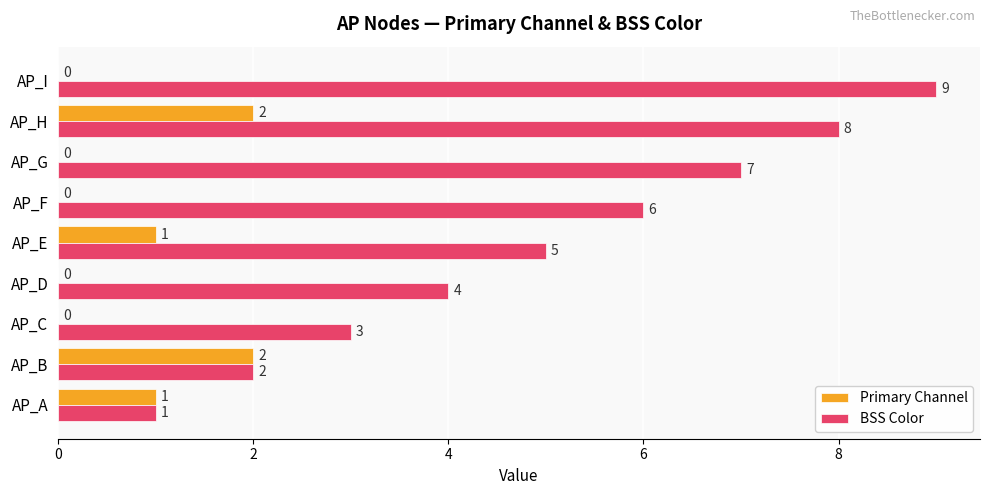

Which series changed the most between AP_F and AP_I?

BSS Color